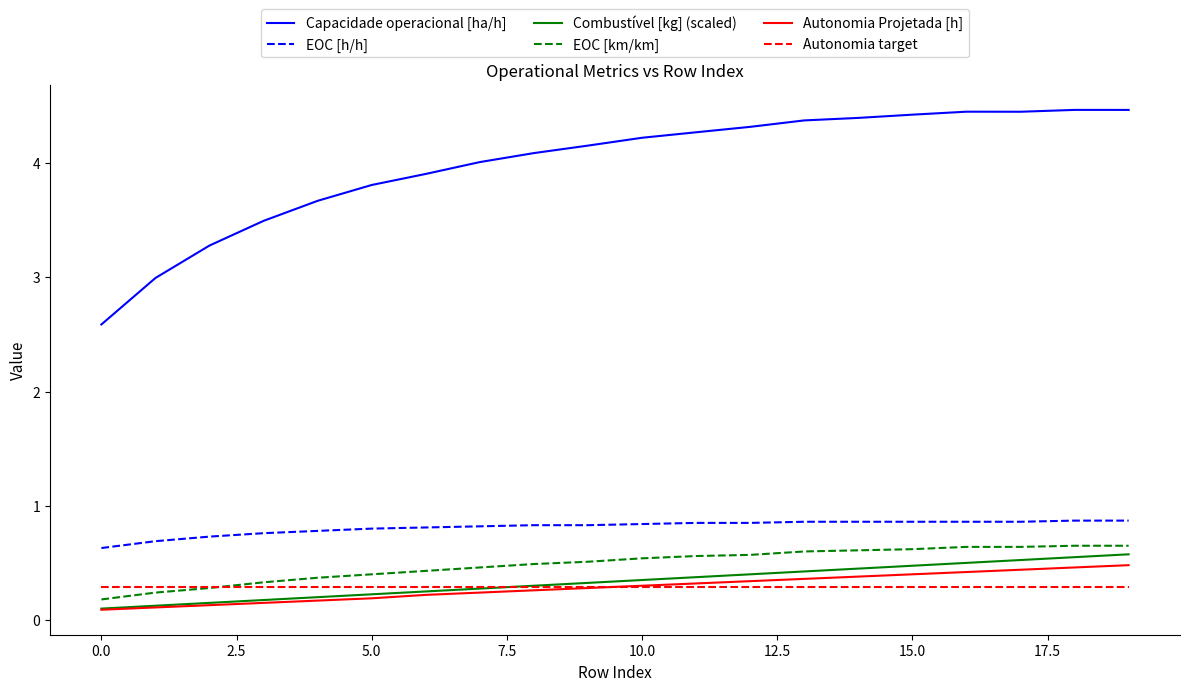

What are all the series names shown in the legend?

Capacidade operacional [ha/h], EOC [h/h], Combustível [kg] (scaled), EOC [km/km], Autonomia Projetada [h], Autonomia target